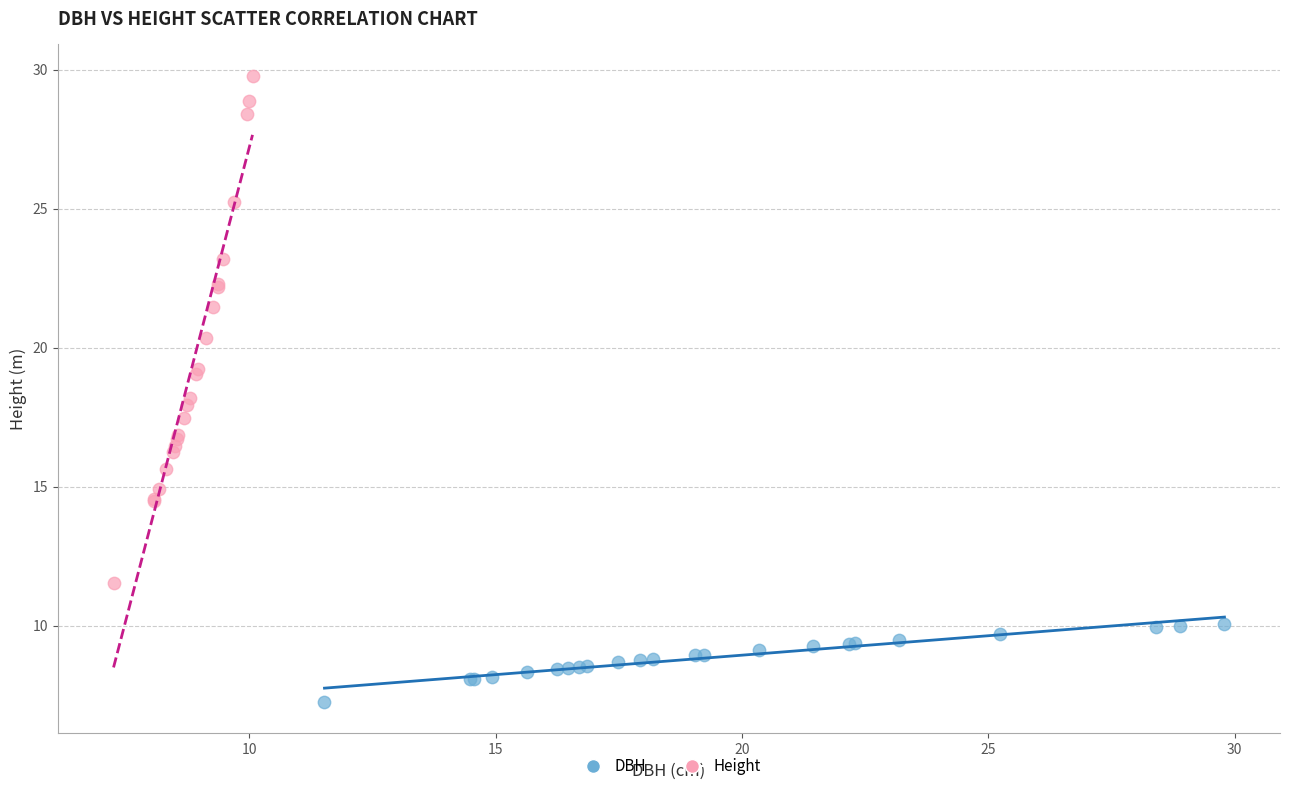

Which series reaches the maximum Y coordinate?

Height